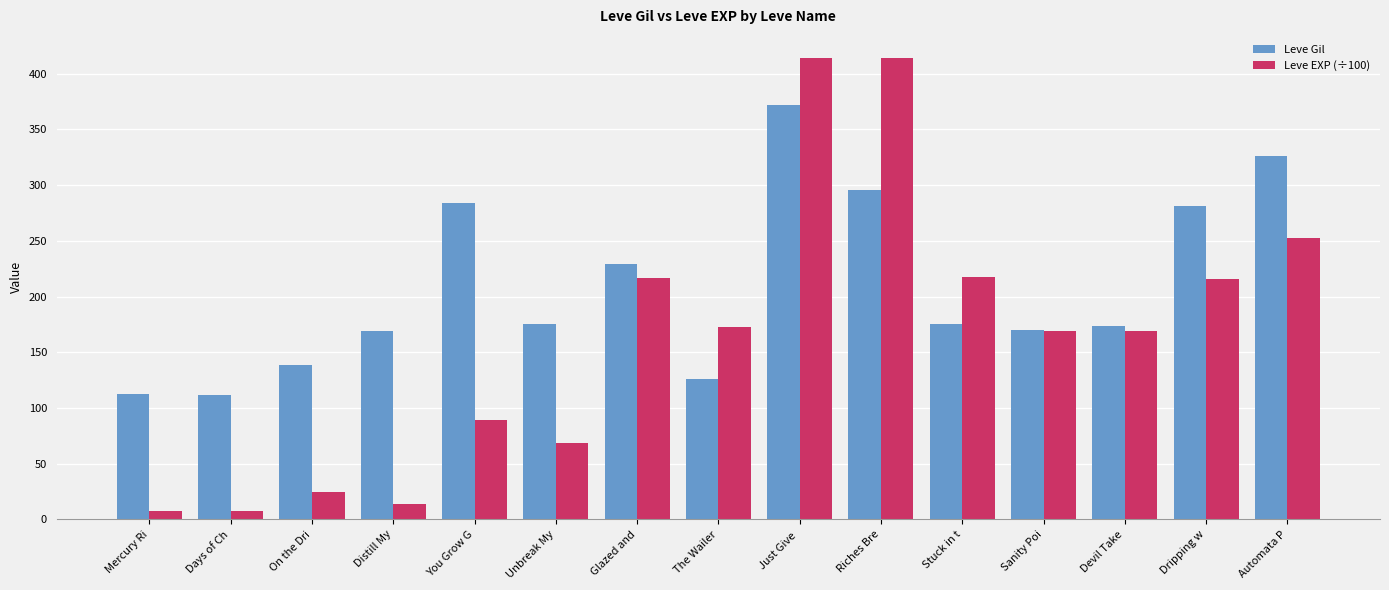

What is the highest value of the Leve Gil series?

372.0